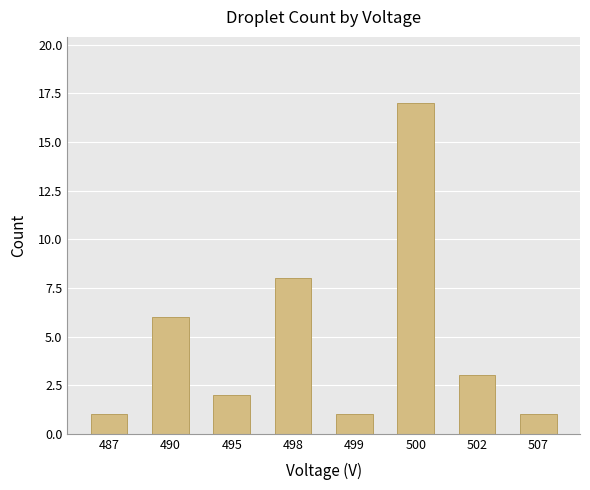

Which has a higher value, 487 or 500?

500